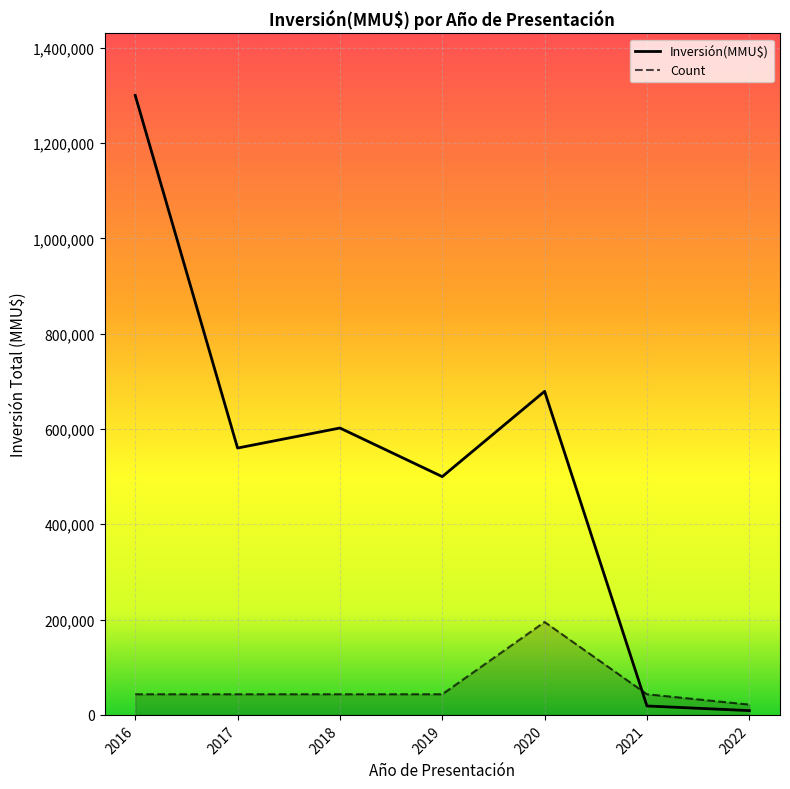

What are all the series names shown in the legend?

Inversión(MMU$), Count